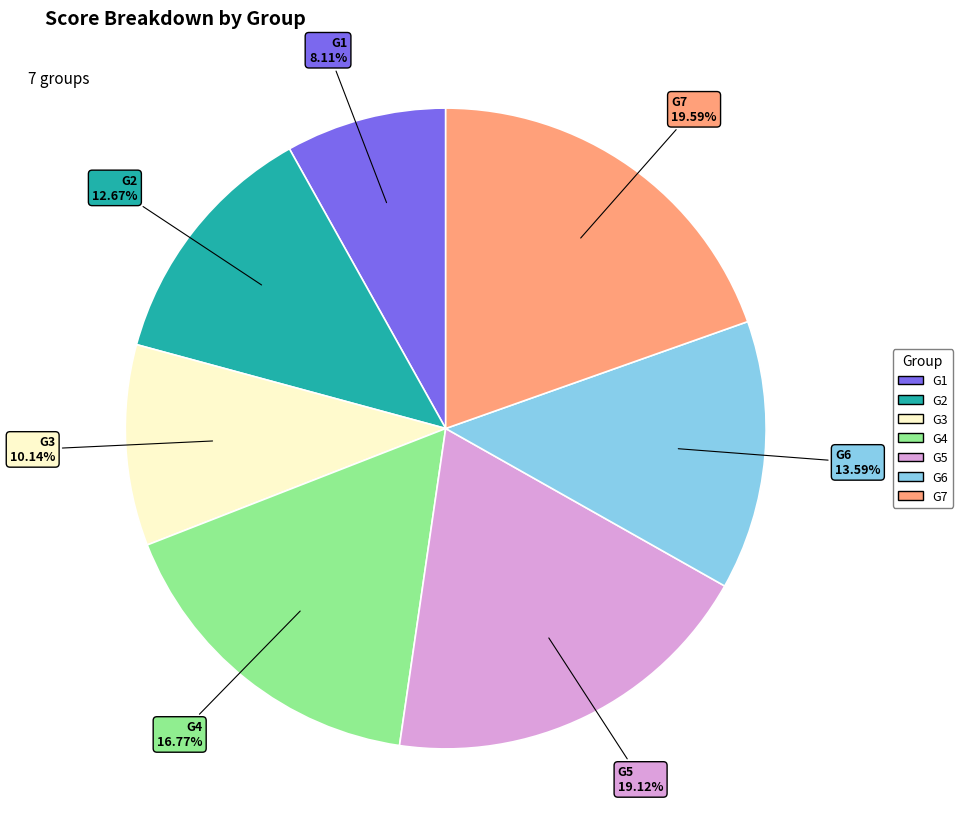

Count the number of slices in the pie.

7